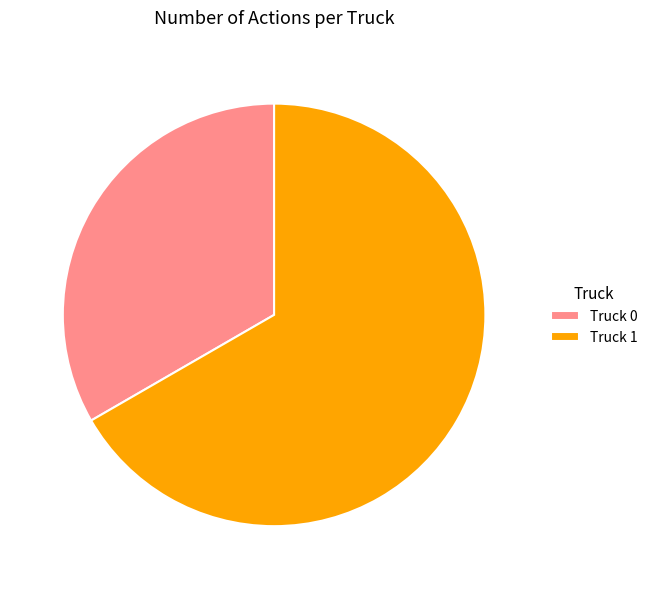

Which slice is the largest?

Truck 1